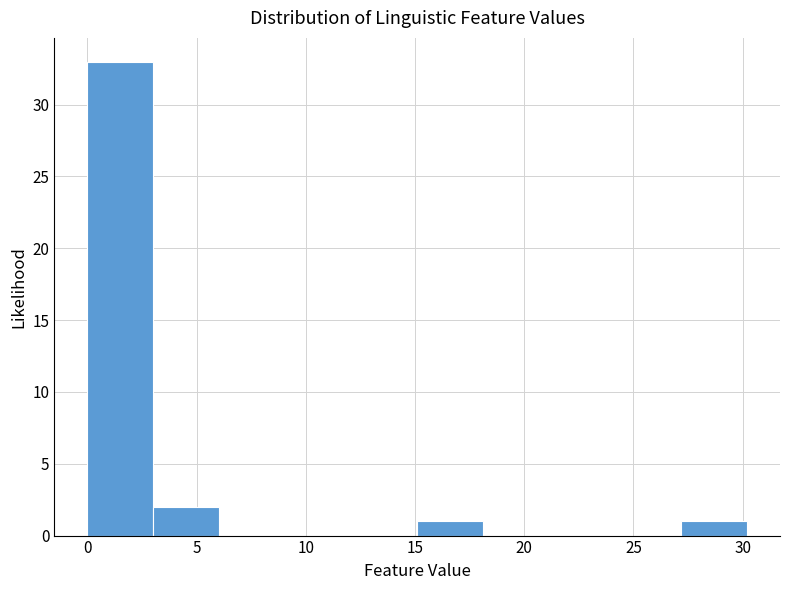

What is the height of the bar covering 3 to 6 on the x-axis? Neither the bar edges nor the heights are printed on the chart, so give them approximately, as read against the axes.

2